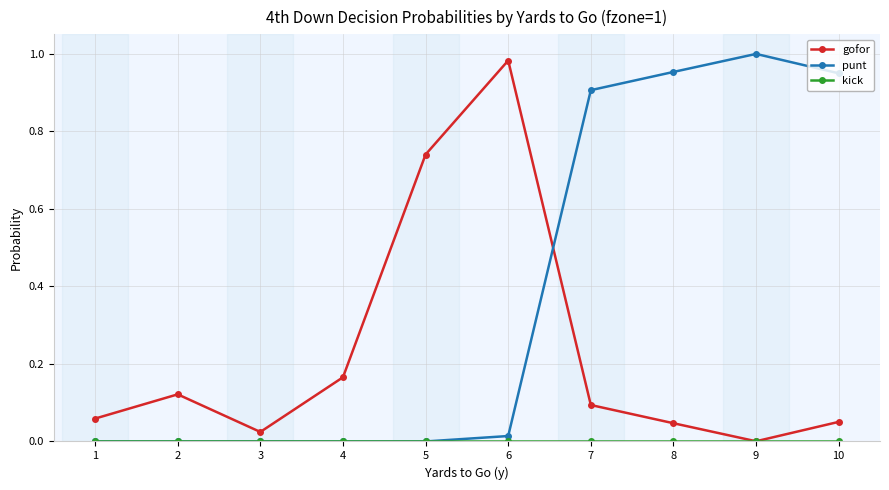

Count the number of data series in this chart.

3